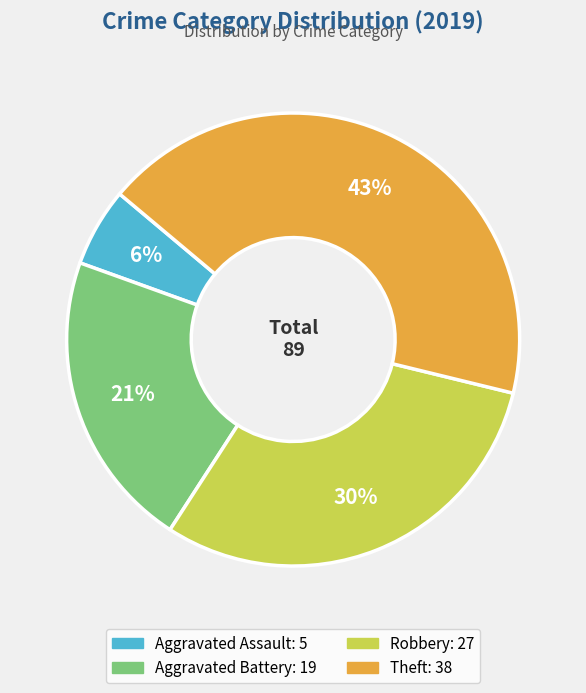

True or false: Robbery accounts for 30% of the total.

True